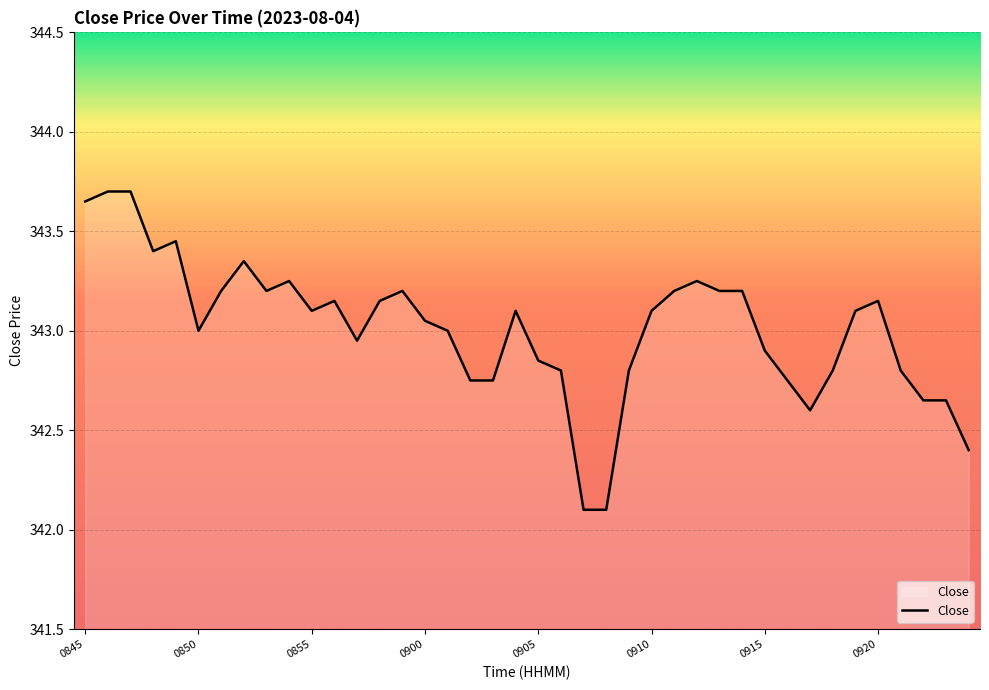

What is the greatest value displayed?

343.7